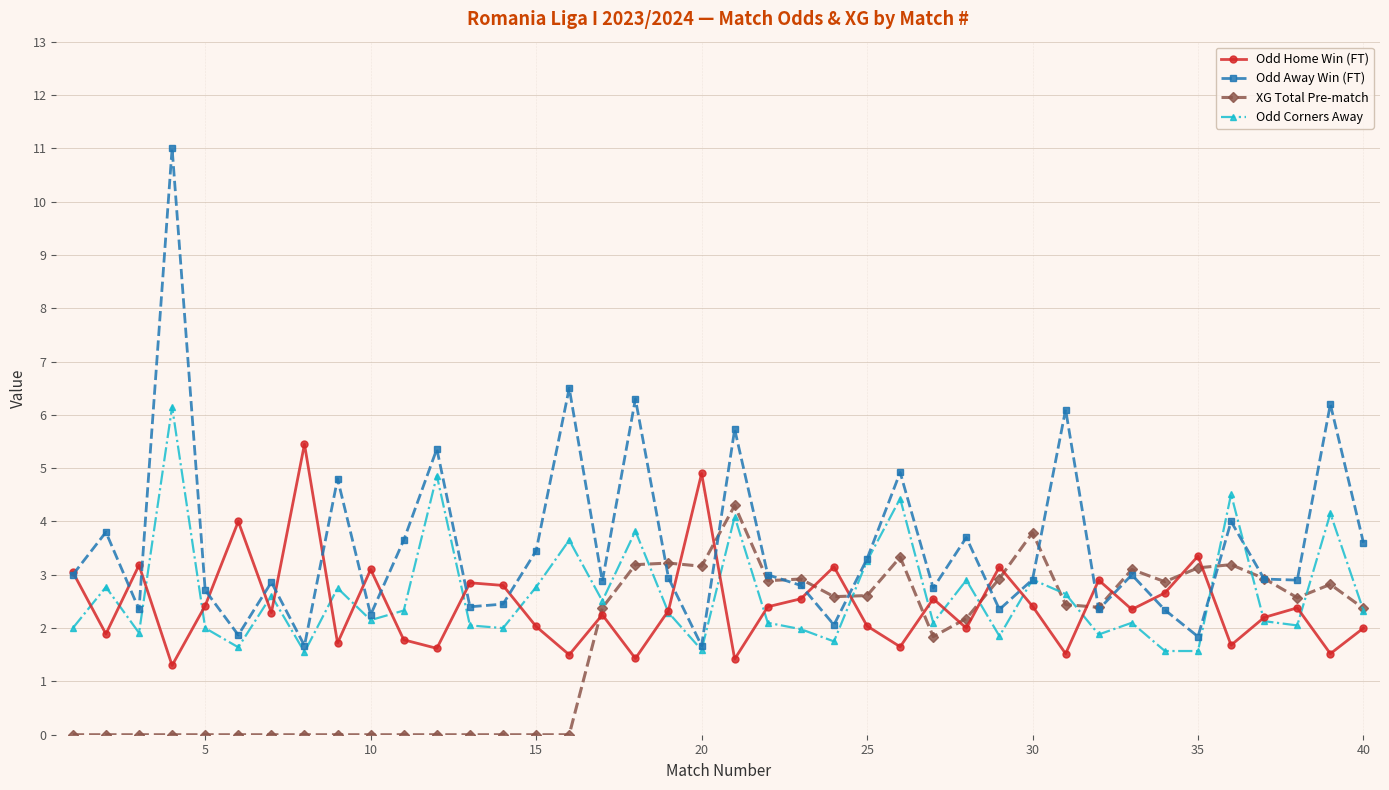

List the series in order of their peak value, lowest first.

XG Total Pre-match, Odd Home Win (FT), Odd Corners Away, Odd Away Win (FT)